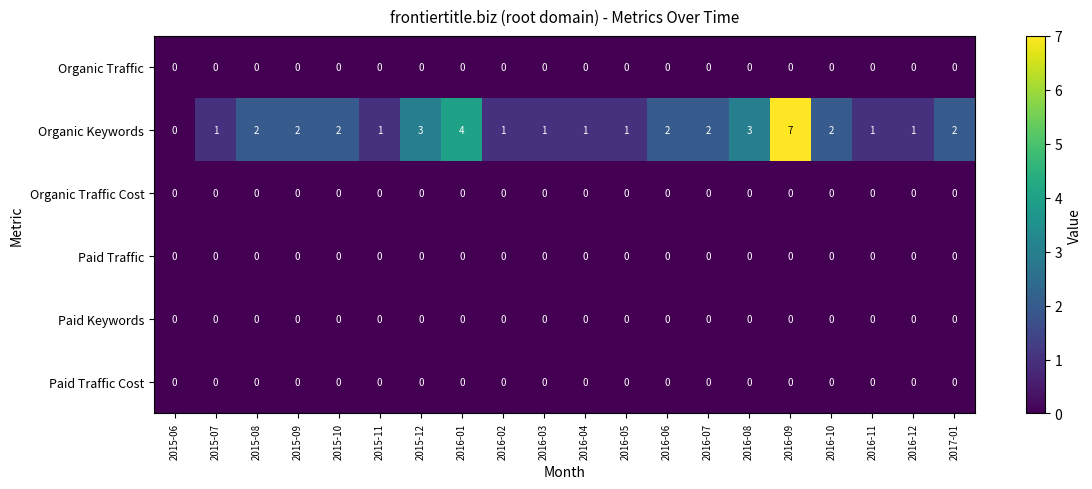

At which category does the chart reach its peak across all series?

2016-09